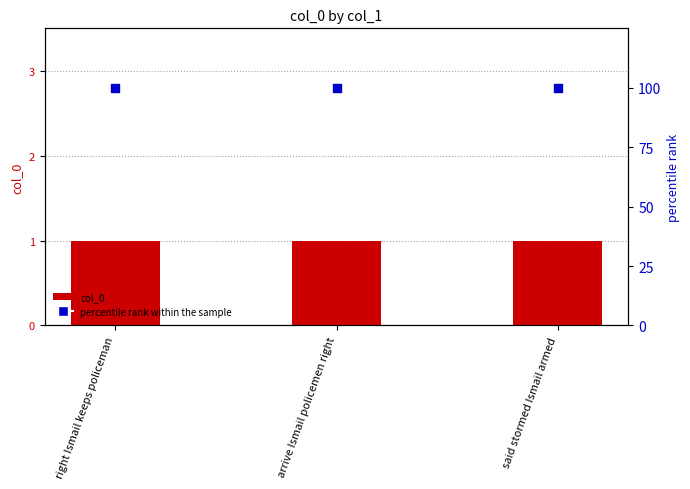

At how many categories does at least one series exceed 38?

3